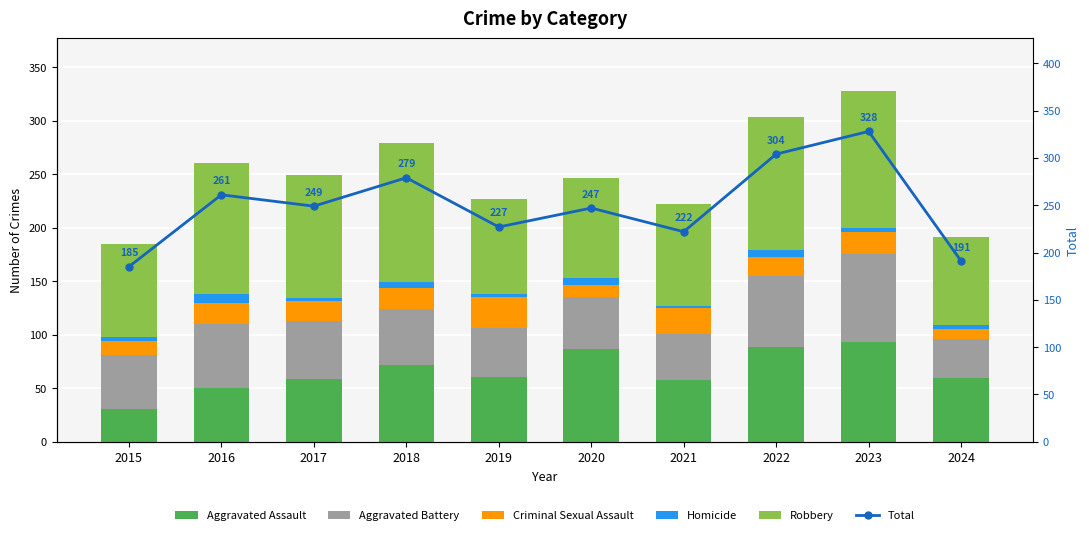

Which series changed the most between 2017 and 2018?

Total